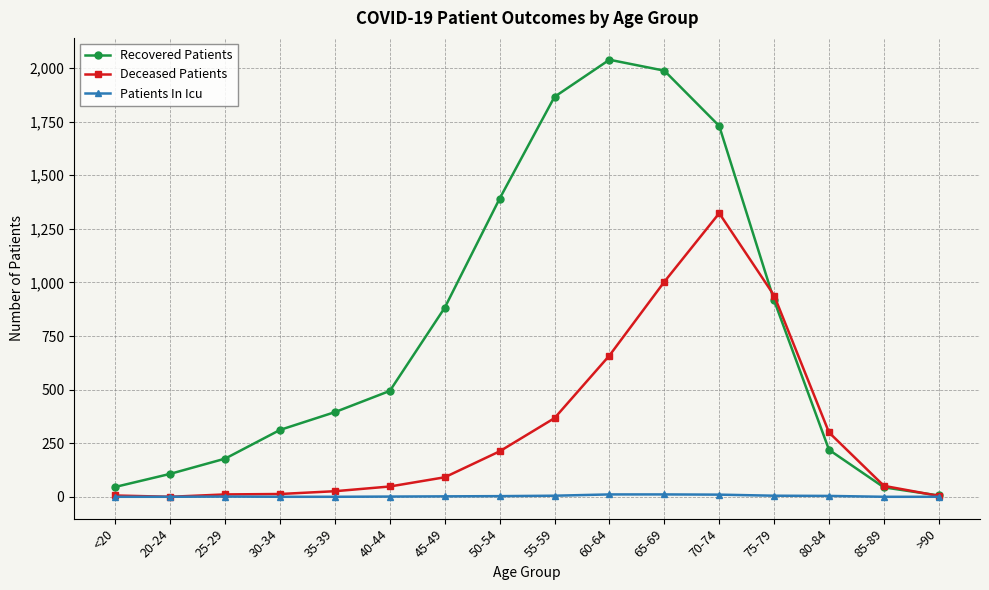

What is the total value across all series at 20-24?

107